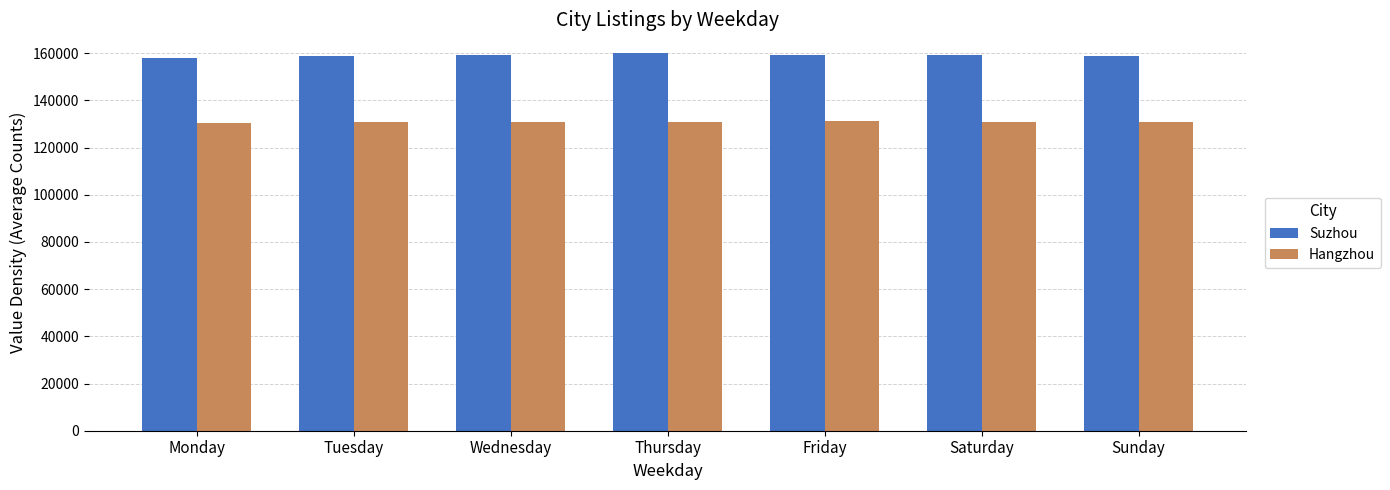

What is the maximum value for Hangzhou?

131139.4